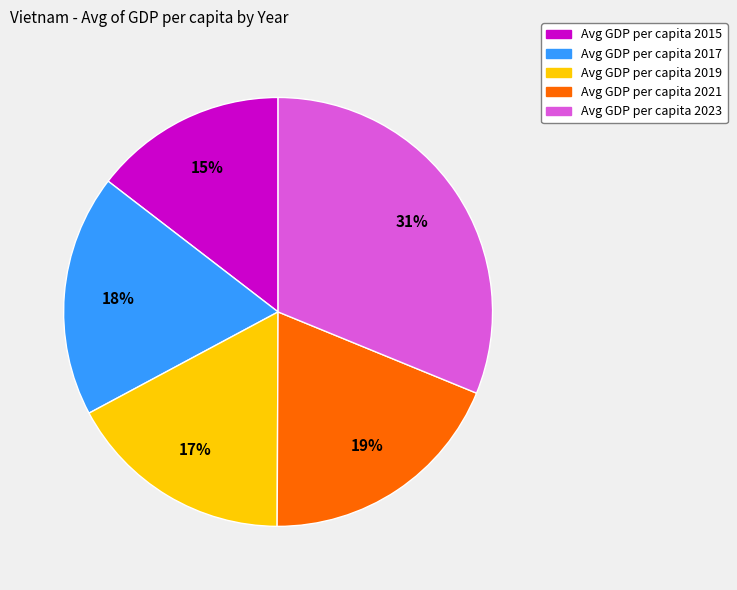

To the nearest percent, what is the average slice percentage?

20%